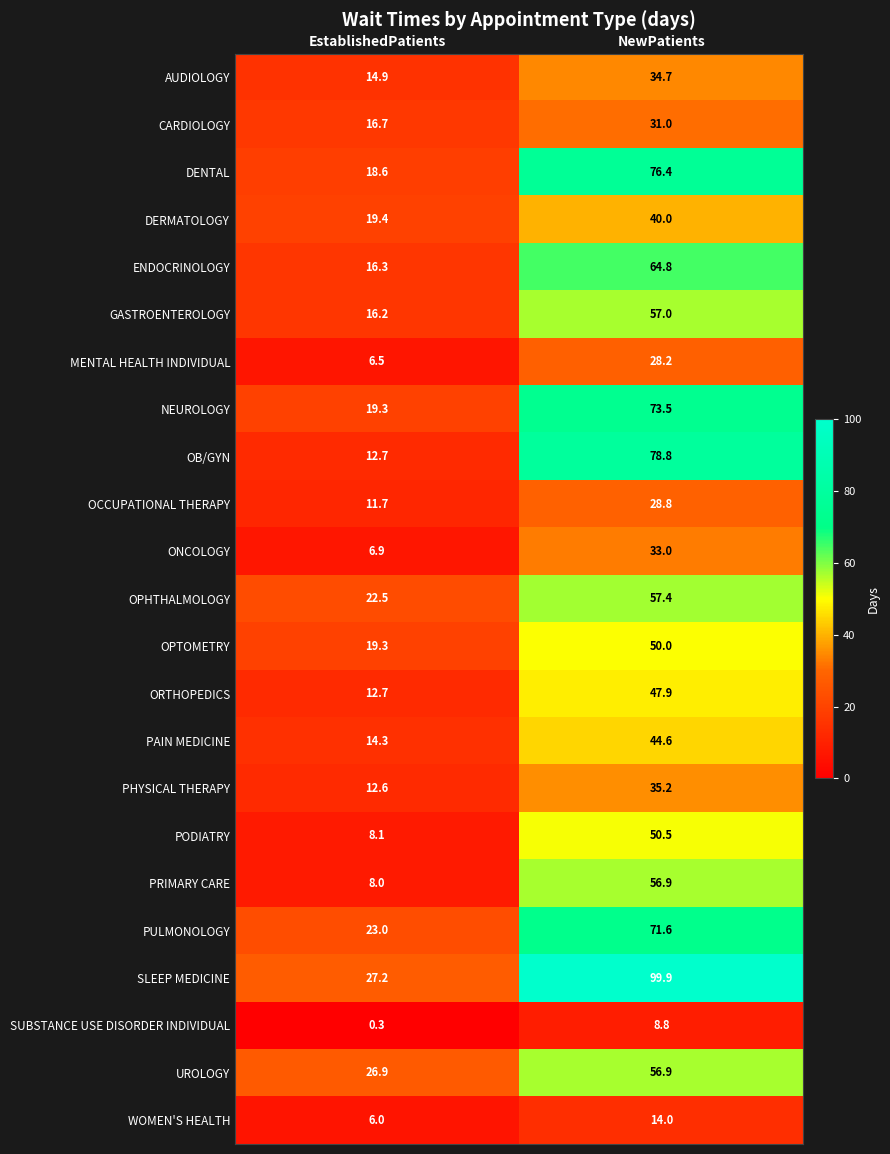

At which label does PAIN MEDICINE first exceed 44?

NewPatients